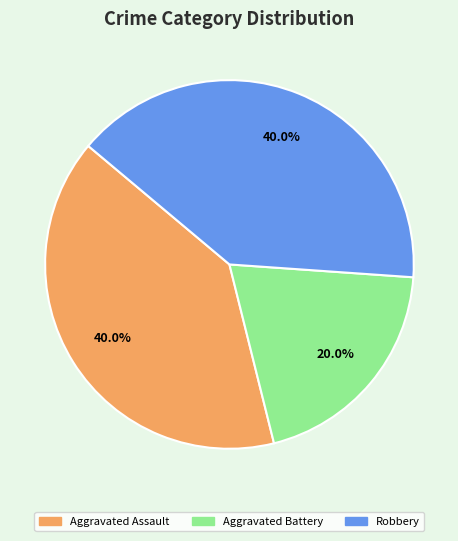

True or false: Aggravated Battery accounts for 20% of the total.

True